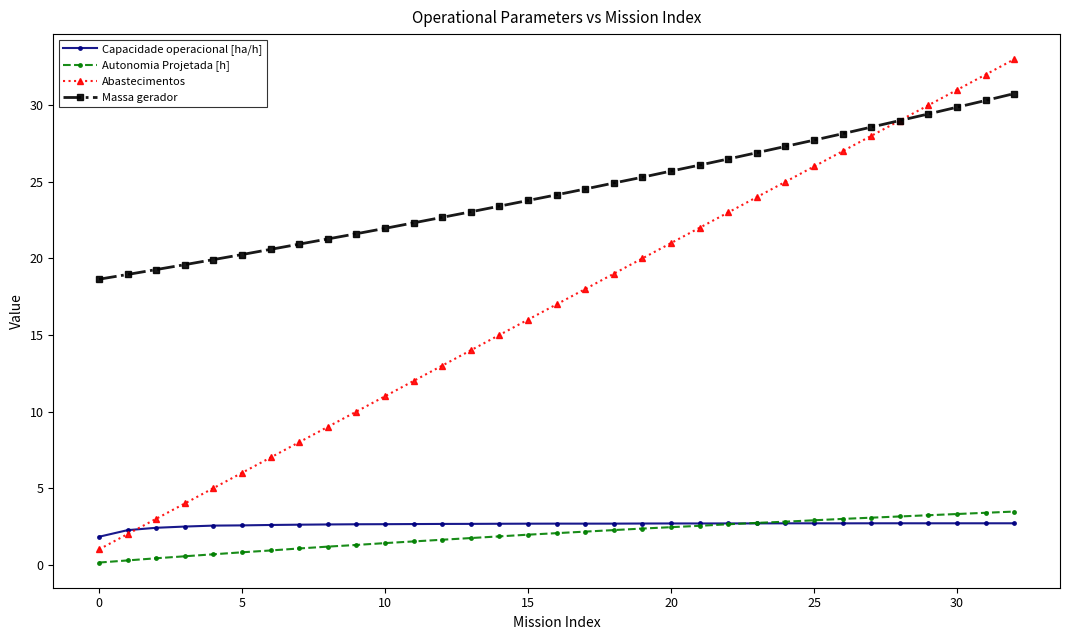

What is the value of the Capacidade operacional [ha/h] point at the 32nd from the left?

2.7